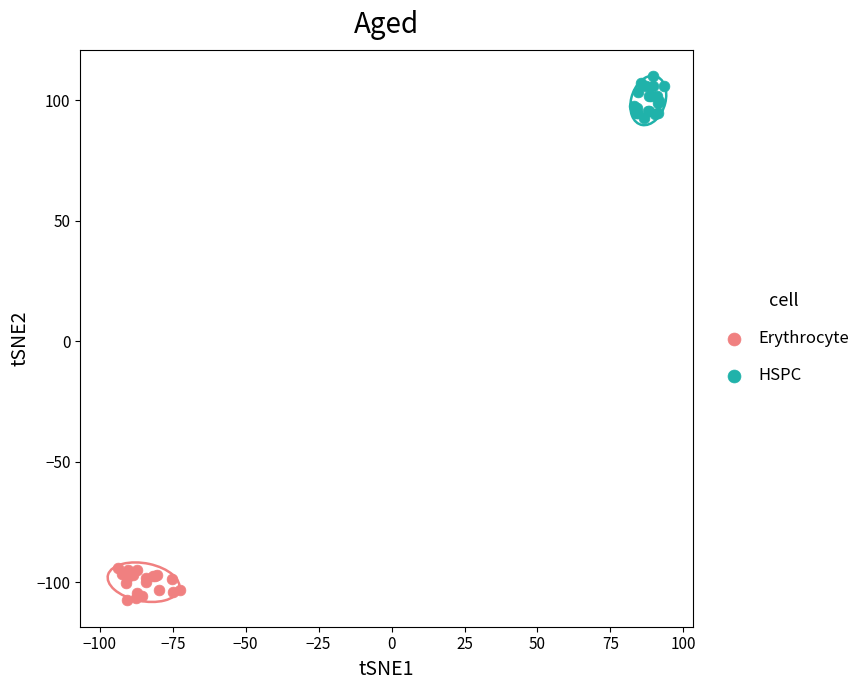

Which series contains the lowest Y value?

Erythrocyte